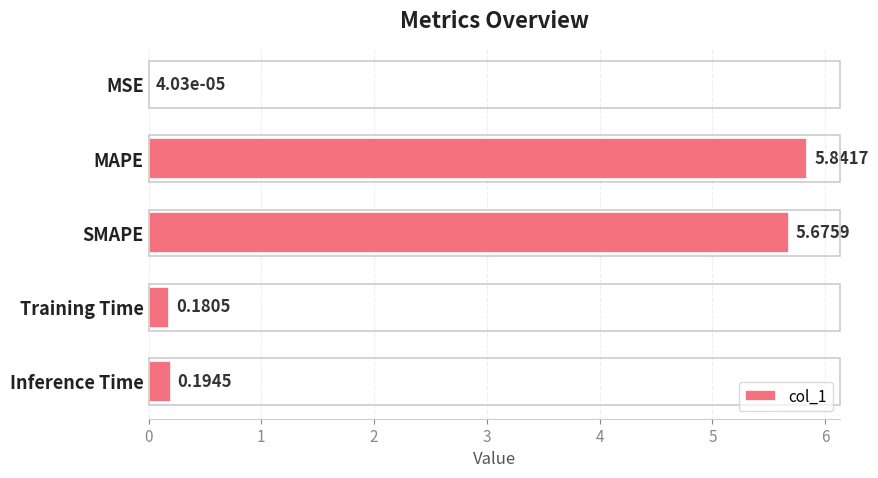

What is the sum of all values?

11.9